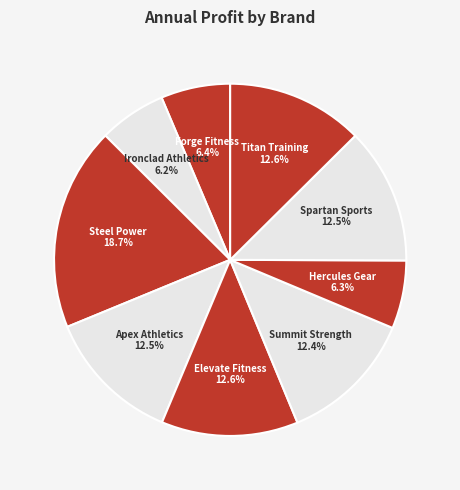

Count the number of slices in the pie.

9